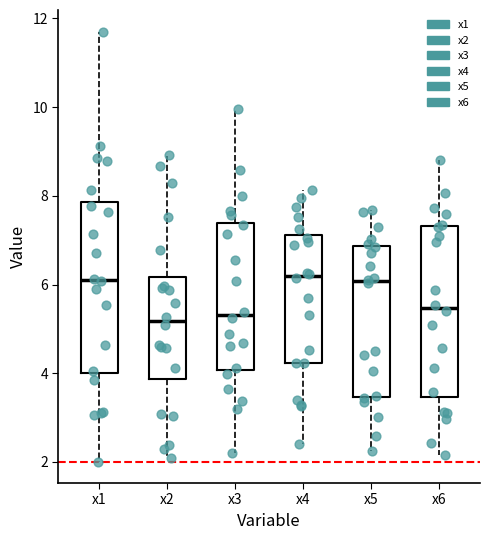

Reading left to right, transcribe this box plot: for each box, give where its median line is, the range the box spans, and where its two whiskers end, as read against the y-axis. The values are not printed on the chart, so give them approximately, as read against the axis.

x1: median 6.2, box 4.0 to 7.8, whiskers 2.0 to 11.8
x2: median 5.2, box 3.8 to 6.2, whiskers 2.0 to 9.0
x3: median 5.4, box 4.0 to 7.4, whiskers 2.2 to 10.0
x4: median 6.2, box 4.2 to 7.2, whiskers 2.4 to 8.2
x5: median 6.0, box 3.4 to 6.8, whiskers 2.2 to 7.6
x6: median 5.4, box 3.4 to 7.4, whiskers 2.2 to 8.8